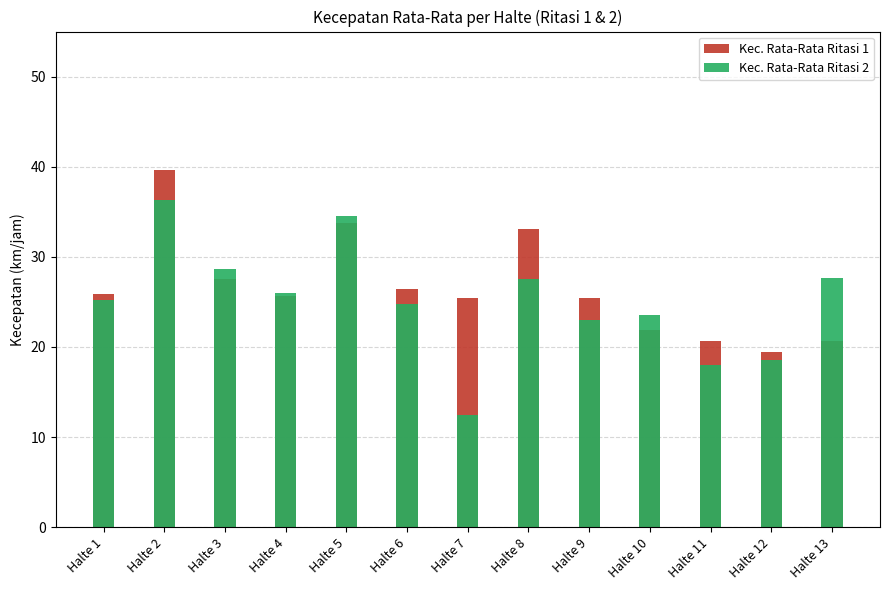

What are all the series names shown in the legend?

Kec. Rata-Rata Ritasi 1, Kec. Rata-Rata Ritasi 2